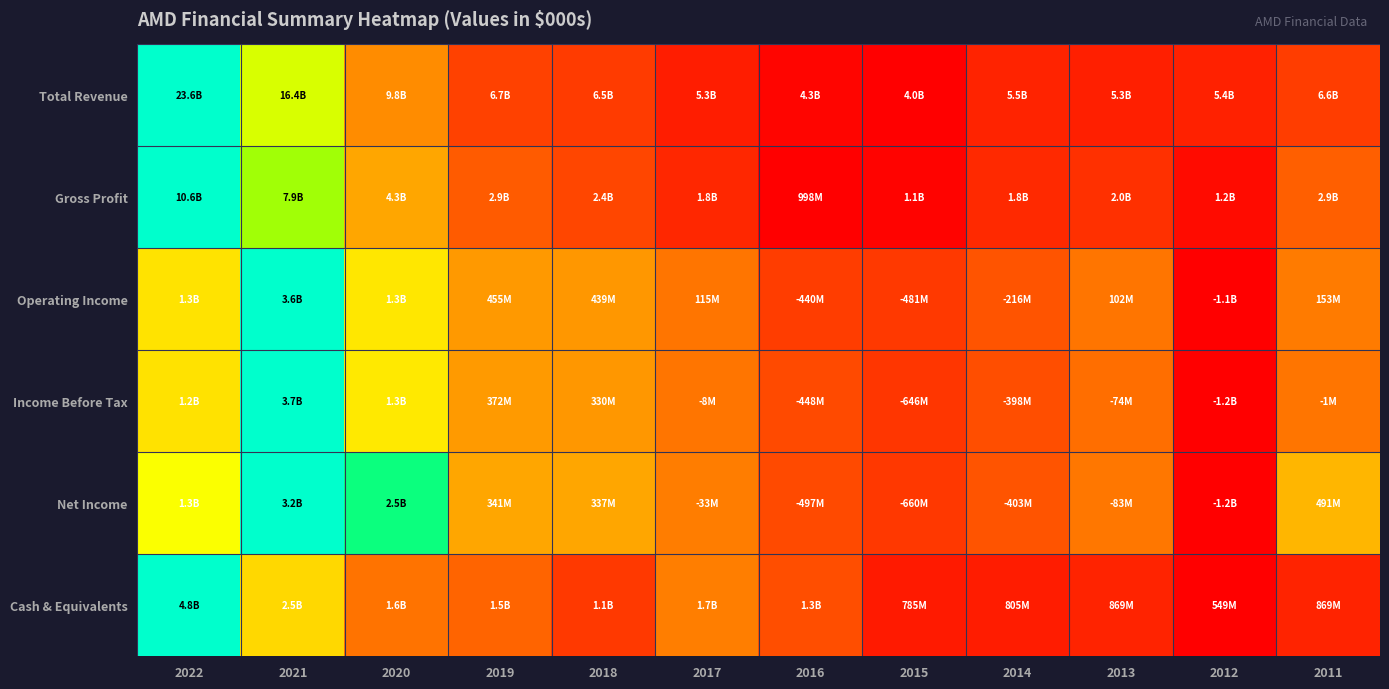

Which has a higher value, 2018 or 2019?

2019